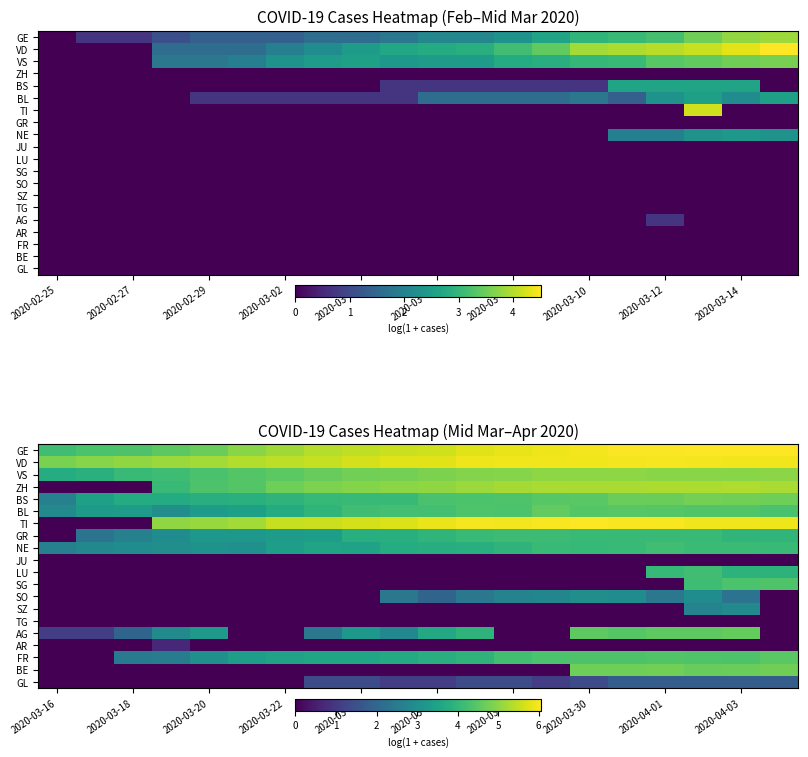

Where is BE nearest to the value 2?

2020-03-16